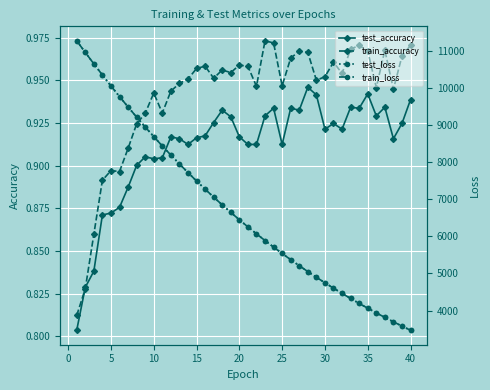

Reading left to right, what are all the values shown in this chart?

test_accuracy: 0.8	0.8	0.8	0.9	0.9	0.9	0.9	0.9	0.9	0.9	0.9	0.9	0.9	0.9	0.9	0.9	0.9	0.9	0.9	0.9	0.9	0.9	0.9	0.9	0.9	0.9	0.9	0.9	0.9	0.9	0.9	0.9	0.9	0.9	0.9	0.9	0.9	0.9	0.9	0.9
train_accuracy: 0.8	0.8	0.9	0.9	0.9	0.9	0.9	0.9	0.9	0.9	0.9	0.9	0.9	1.0	1.0	1.0	1.0	1.0	1.0	1.0	1.0	0.9	1.0	1.0	0.9	1.0	1.0	1.0	0.9	1.0	1.0	1.0	1.0	1.0	1.0	0.9	1.0	0.9	1.0	1.0
test_loss: 11282.3	10969.1	10660.6	10358.5	10064.4	9776.4	9495.9	9222.6	8955.8	8696.0	8443.4	8197.0	7957.6	7724.3	7497.3	7276.3	7061.5	6852.1	6648.8	6450.9	6258.3	6071.2	5888.9	5711.9	5540.0	5372.6	5209.8	5051.7	4898.0	4748.7	4603.2	4462.1	4324.8	4191.4	4061.9	3936.0	3813.6	3694.8	3579.3	3467.0
train_loss: 11282.2	10969.1	10660.6	10358.4	10063.7	9776.1	9495.6	9222.0	8955.3	8695.5	8443.1	8196.6	7957.0	7723.9	7496.9	7275.9	7061.0	6851.8	6648.4	6450.4	6257.9	6070.9	5888.6	5711.7	5539.8	5372.3	5209.6	5051.5	4897.8	4748.4	4603.0	4461.9	4324.6	4191.2	4061.7	3935.8	3813.4	3694.7	3579.1	3466.9